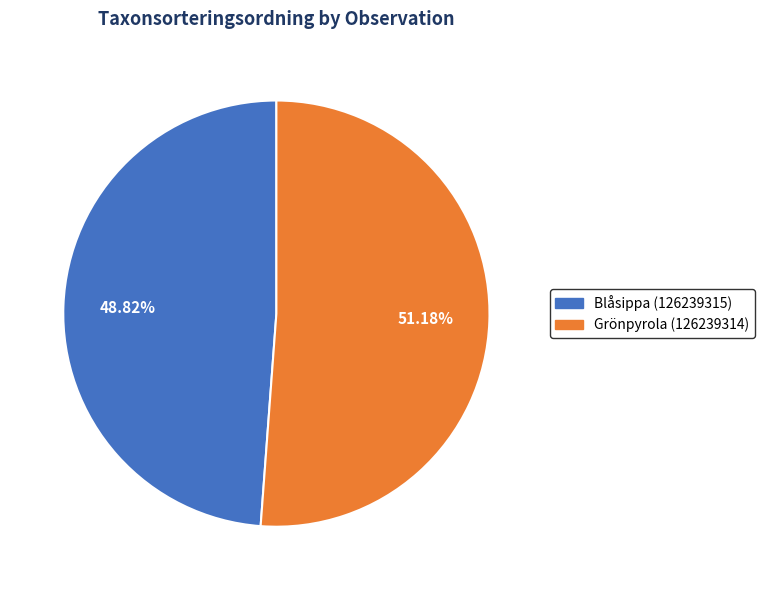

Is it true that Blåsippa (126239315) is 49% of the pie?

True